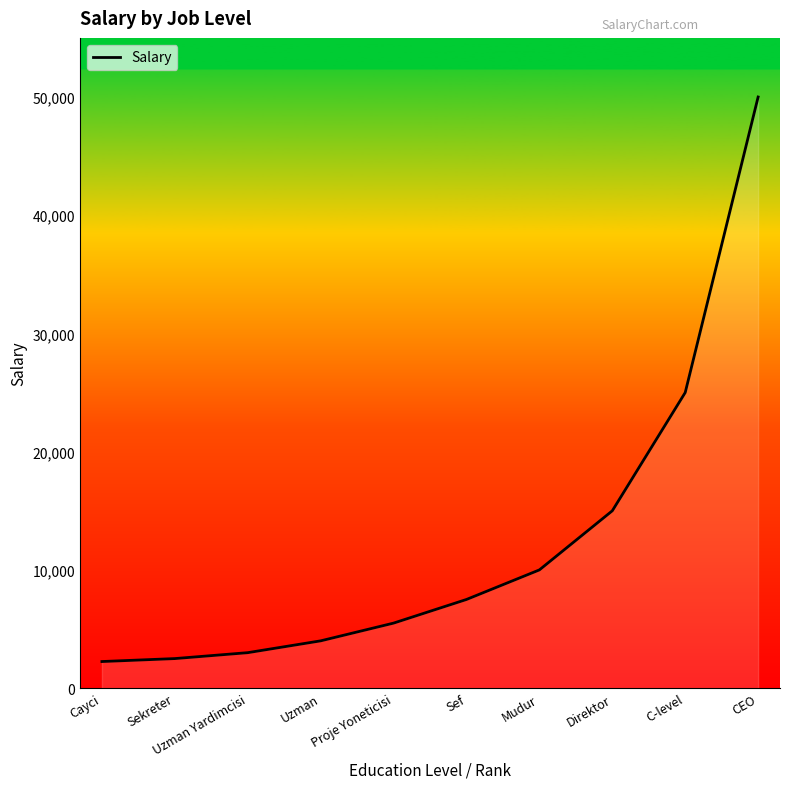

True or false: the data has more than 1 interior local peaks.

False